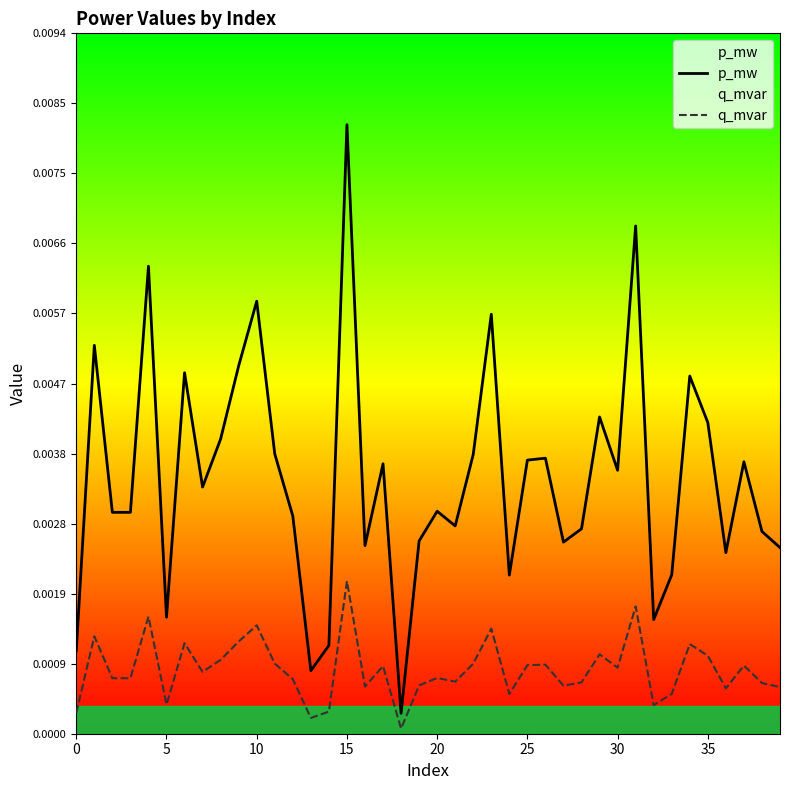

List the series in order of their overall mean, lowest first.

q_mvar, p_mw